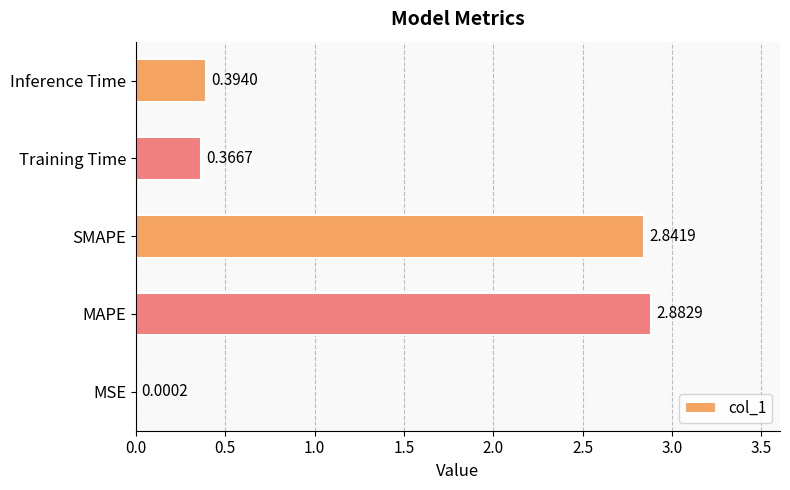

At which label is the value closest to 1?

Inference Time